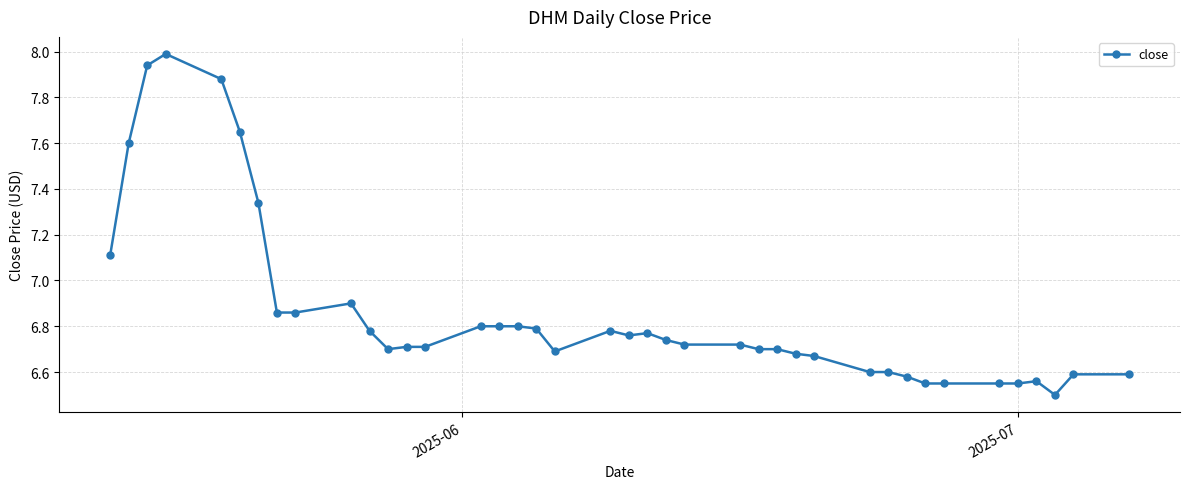

Count the number of categories in the chart.

40